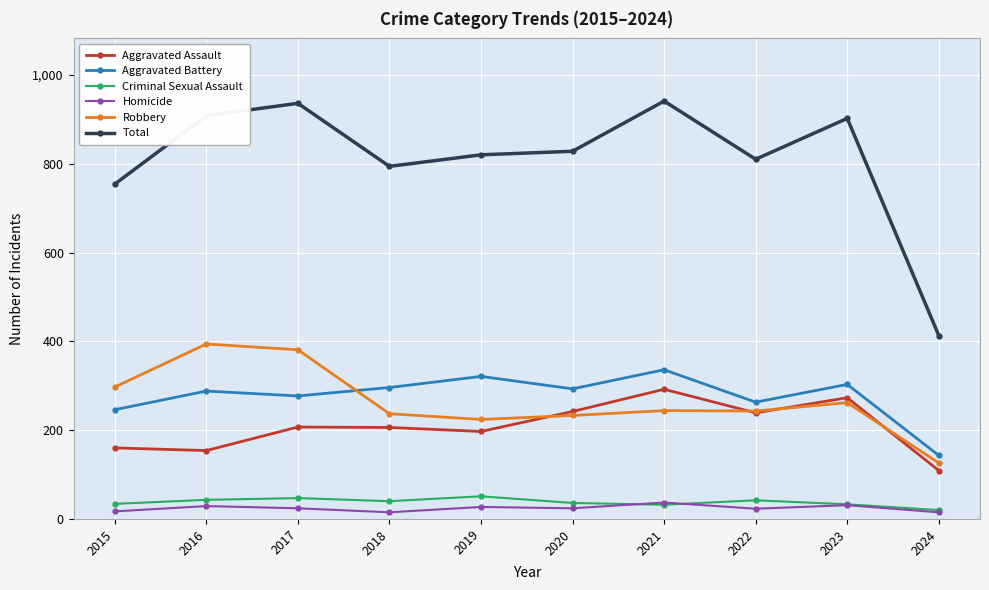

Which series changed the most between 2018 and 2023?

Total